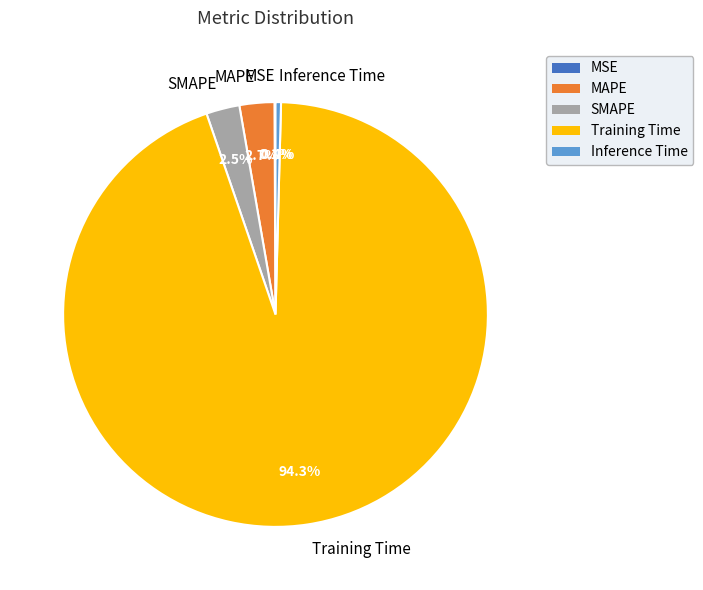

Is there any slice that represents more than half of the pie?

Yes